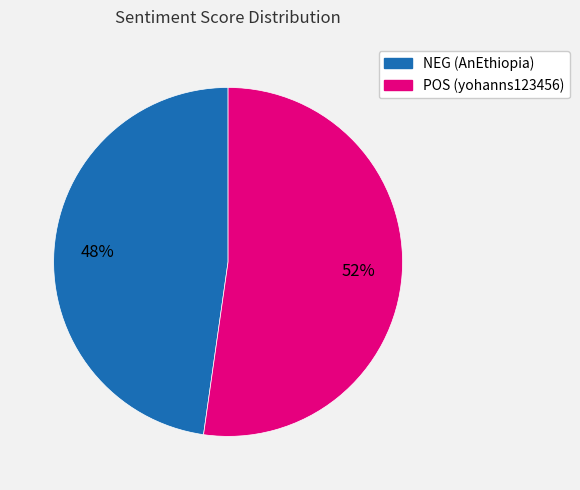

Is there a majority slice in this chart?

Yes